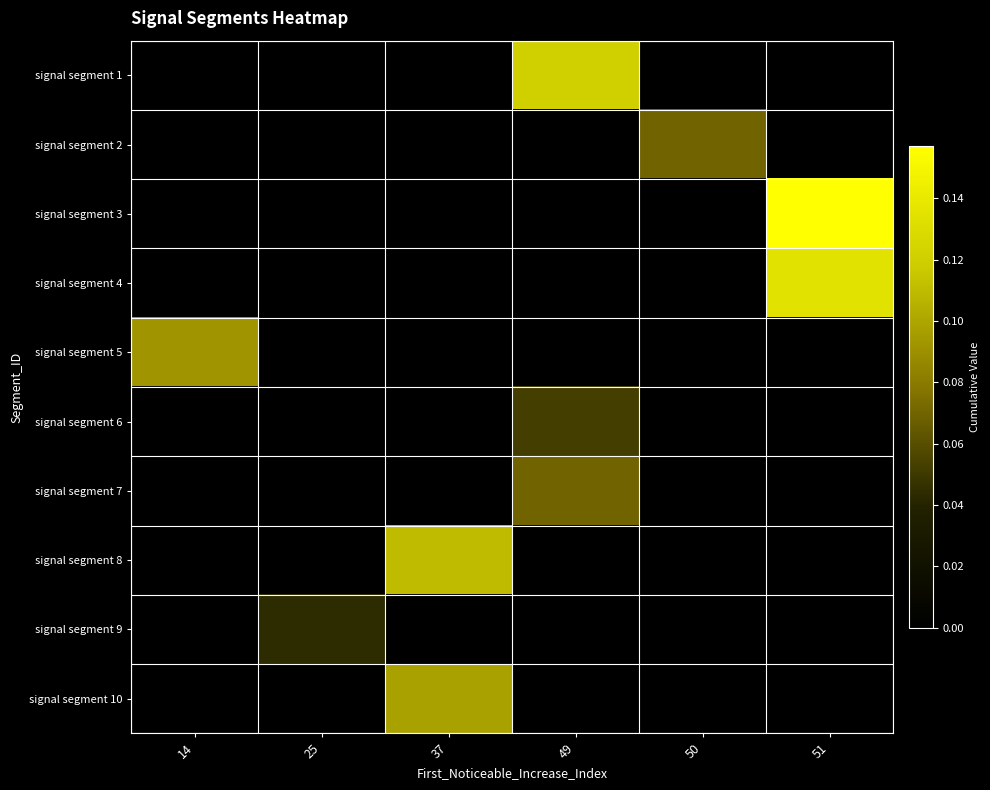

At 14, list the series in order from smallest to largest.

signal segment 1, signal segment 2, signal segment 3, signal segment 4, signal segment 6, signal segment 7, signal segment 8, signal segment 9, signal segment 10, signal segment 5